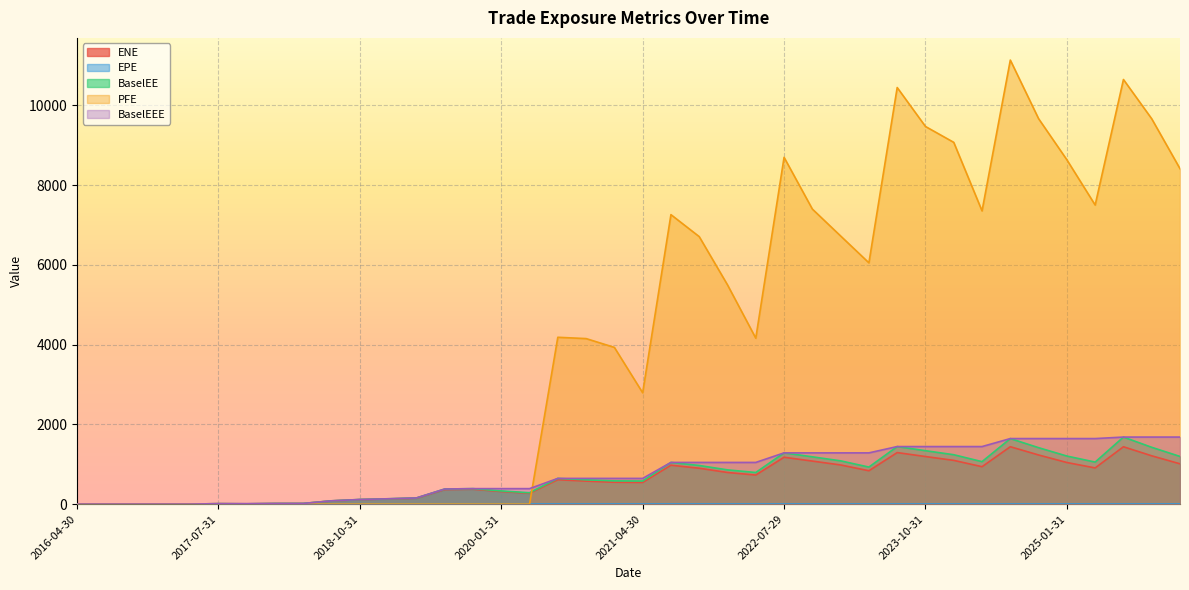

At which category does PFE reach its first local valley?

2021-04-30